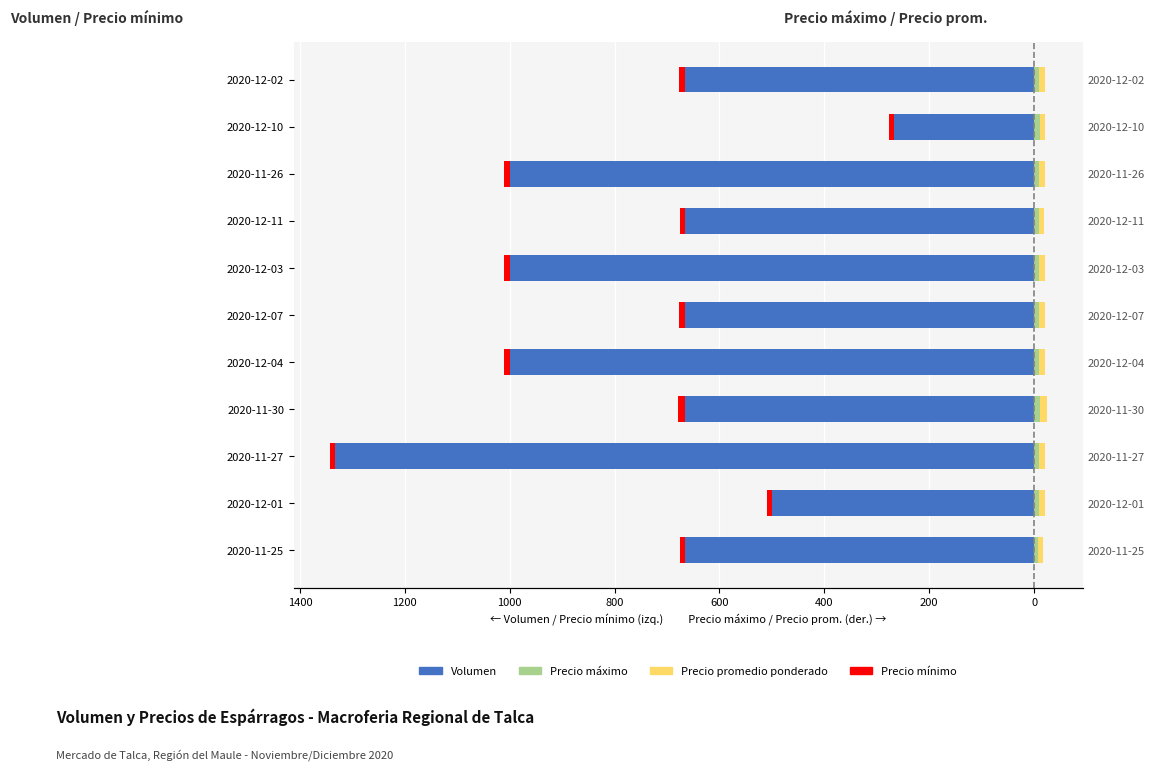

What is the spread (max minus min) of values at 2020-12-02?

676.7